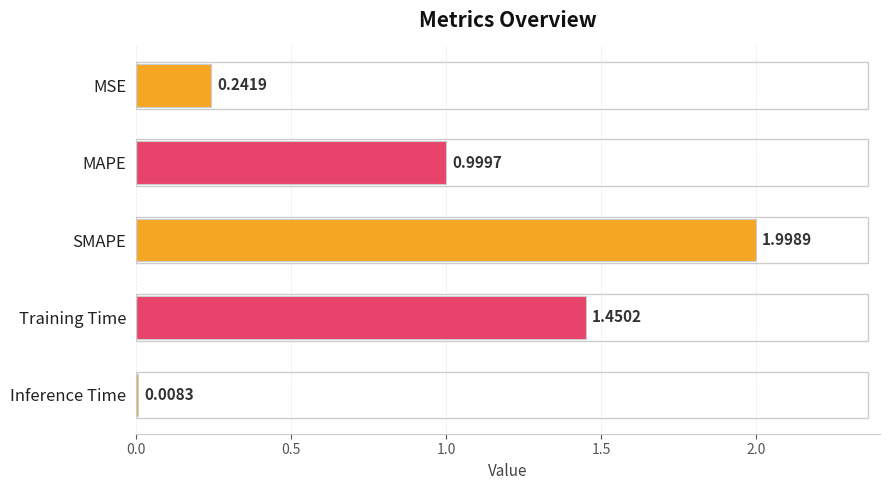

Are the bars grouped side by side (vs. stacked)?

No